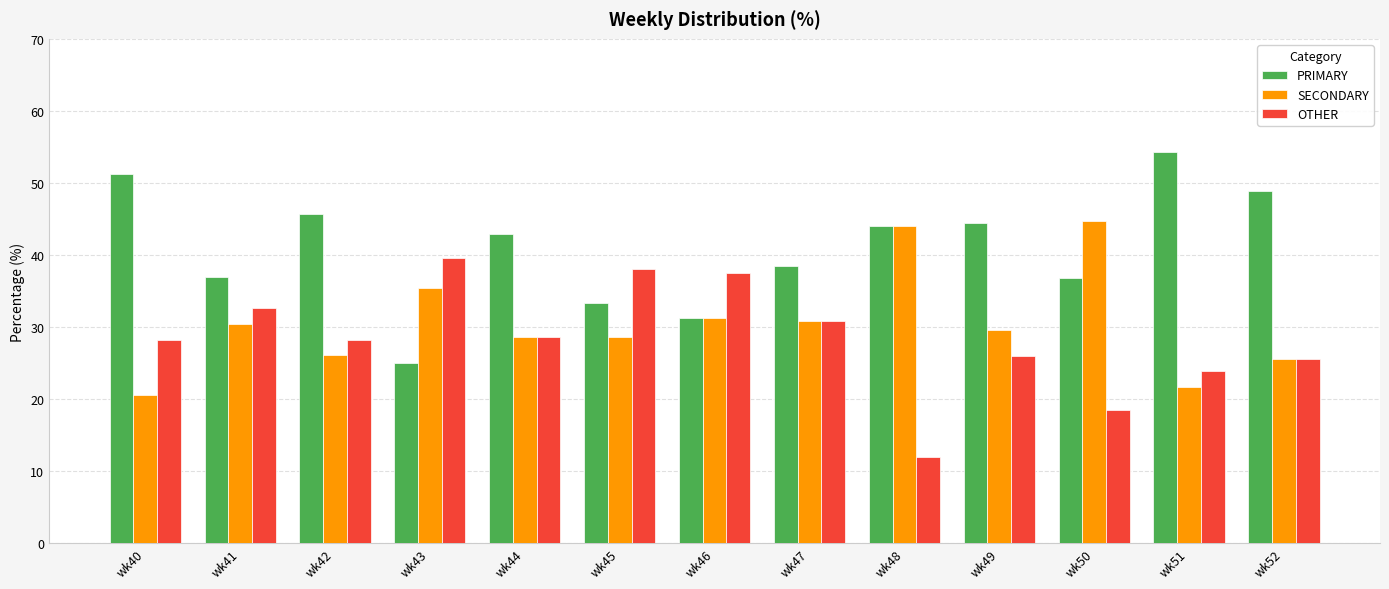

What is the difference between the PRIMARY values at wk46 and wk51?

23.1